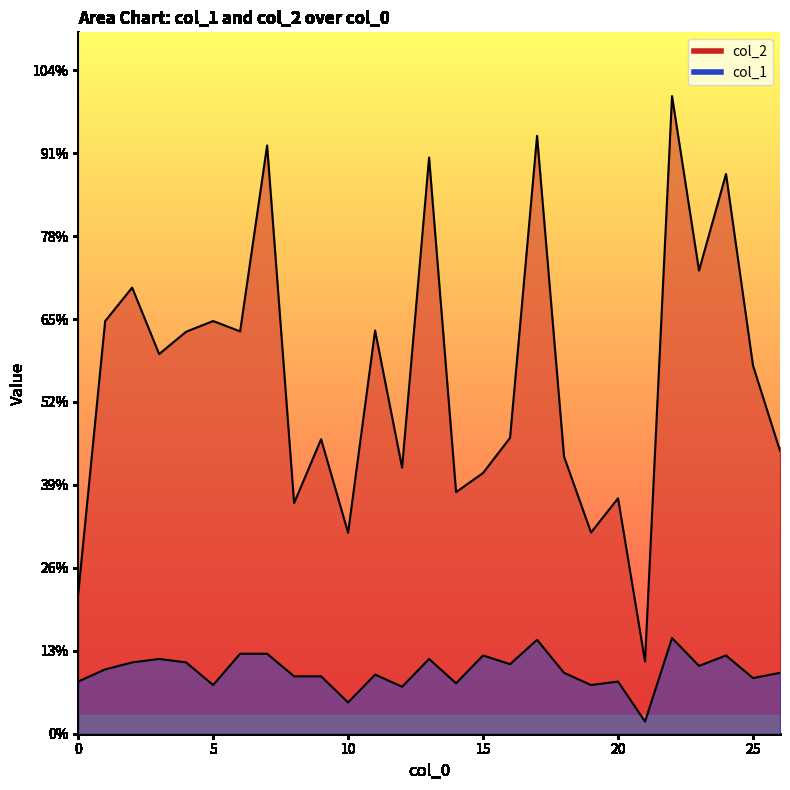

Rank the series by their maximum value, from highest to lowest.

col_2, col_1